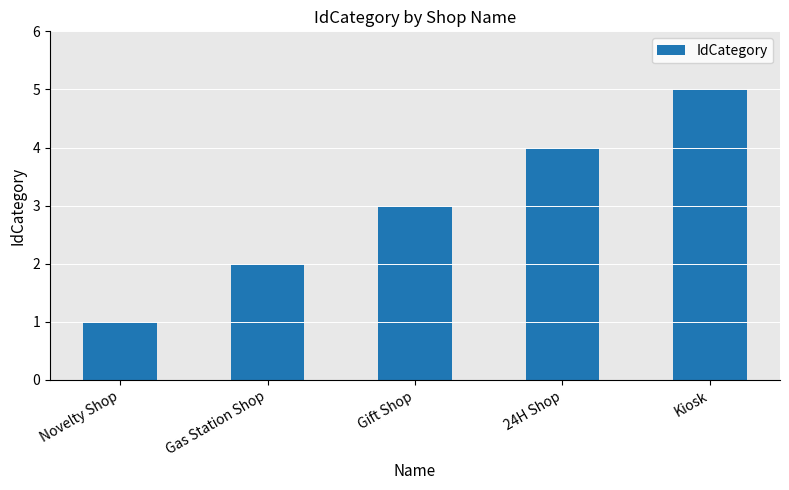

Reading left to right, list all the values displayed in this chart.

Novelty Shop=1	Gas Station Shop=2	Gift Shop=3	24H Shop=4	Kiosk=5